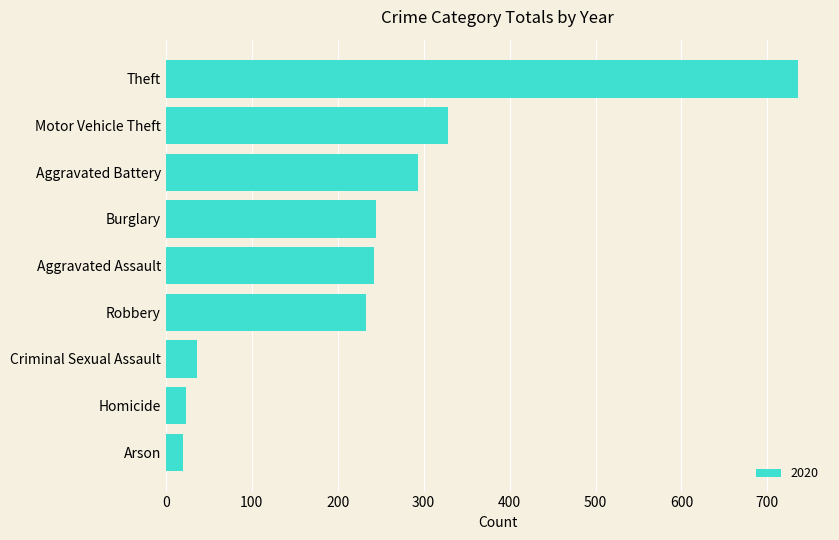

Read the value at Aggravated Assault, to the nearest 100.

200